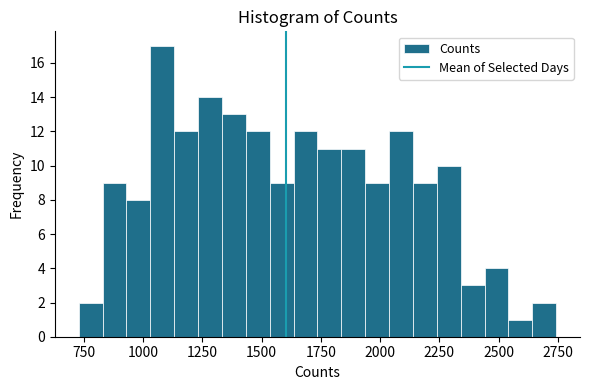

Around what value on the x-axis is the tallest bar? Give the approximate position of its centre, as read against the axis.

1100